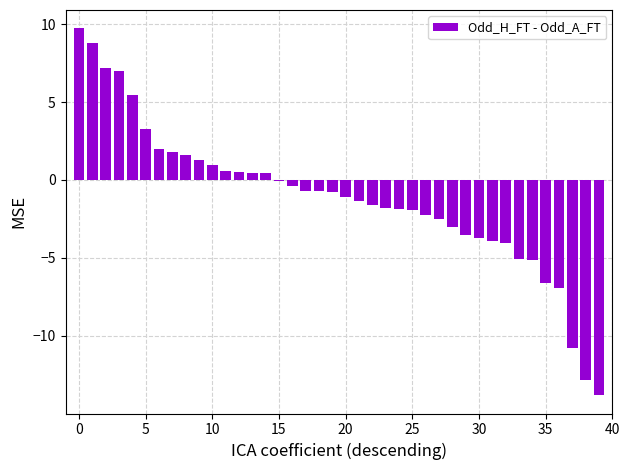

What is the sum of all values?

-45.5